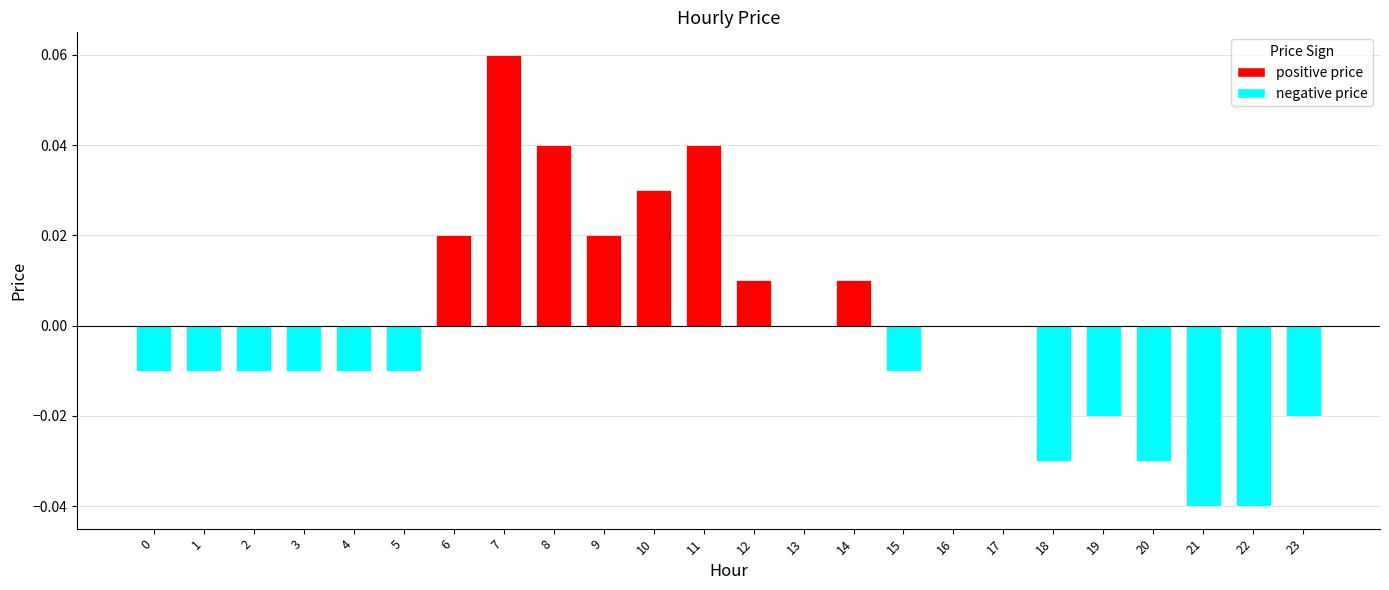

How many categories are shown in the chart?

24